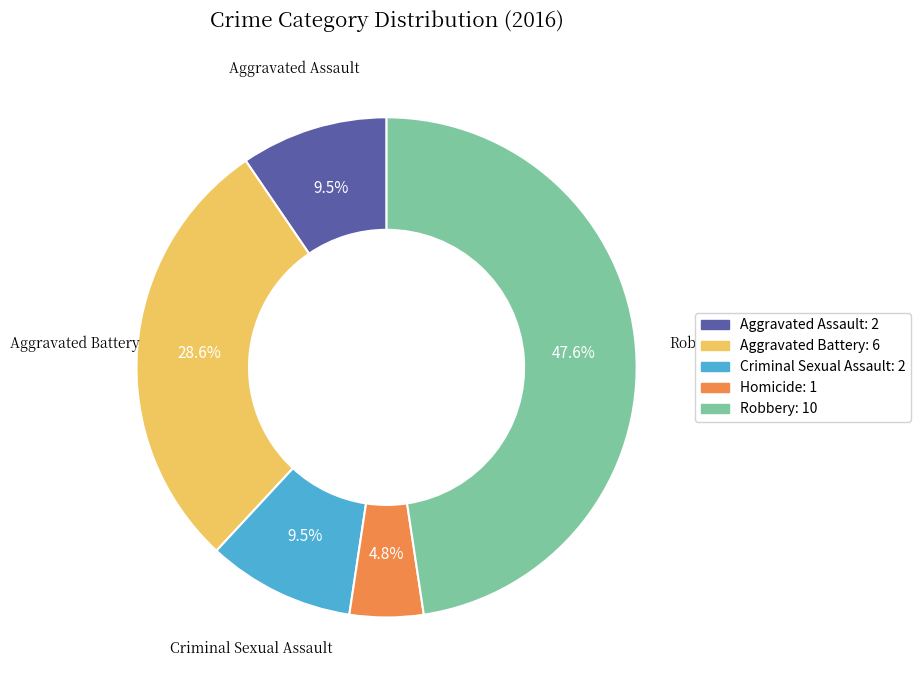

To the nearest percent, what is the difference between the largest and smallest slice percentages?

43%